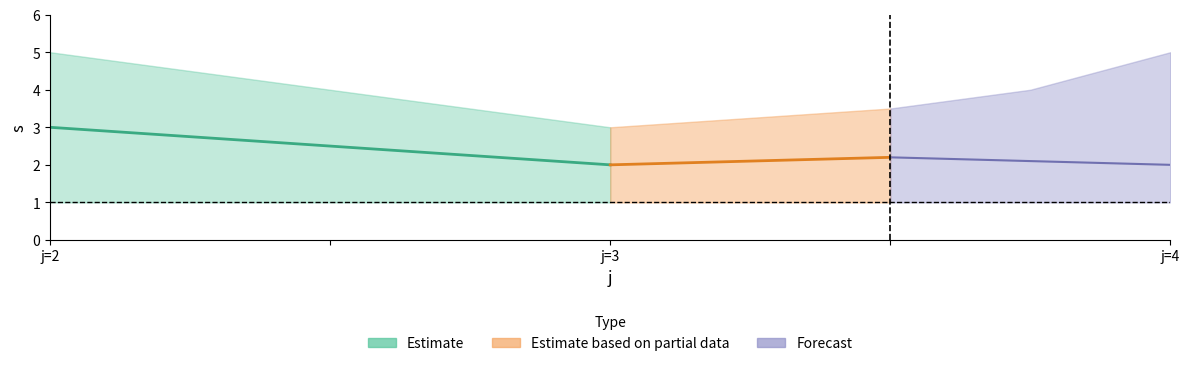

True or false: rho and s cross at least once.

False